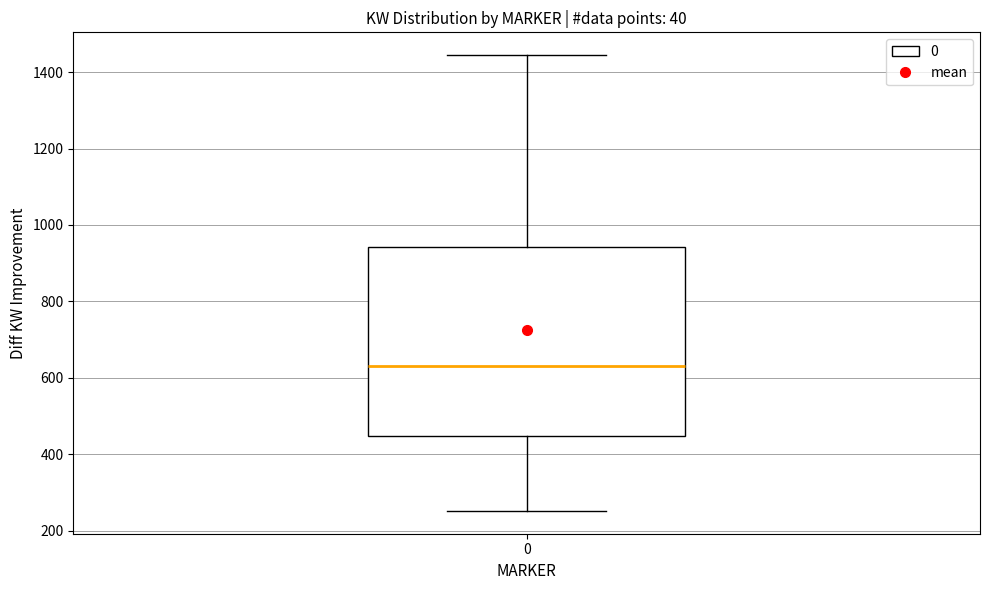

Transcribe this box plot: give where the median line is, the range the box spans, and where the two whiskers end, as read against the y-axis. The values are not printed on the chart, so give them approximately, as read against the axis.

median 640, box 440 to 940, whiskers 260 to 1440